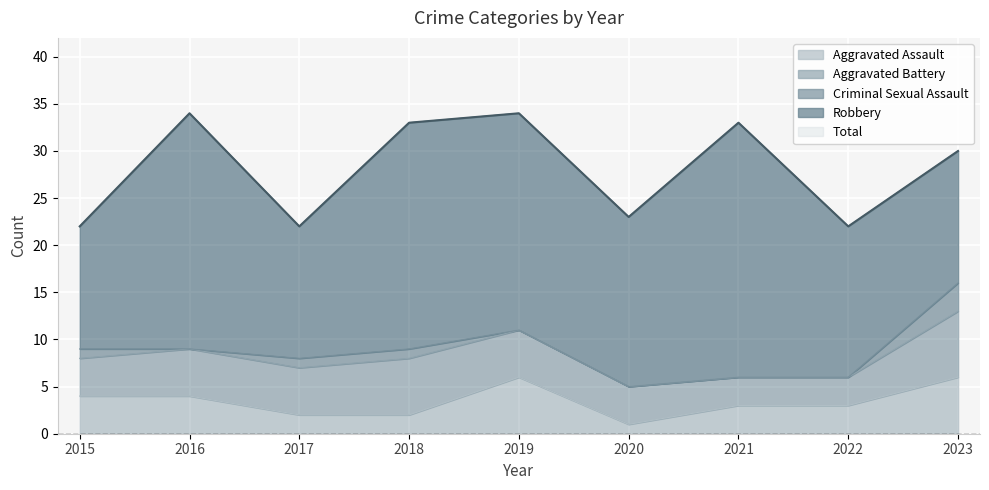

True or false: Aggravated Battery has a value of 8 at 2017.

False